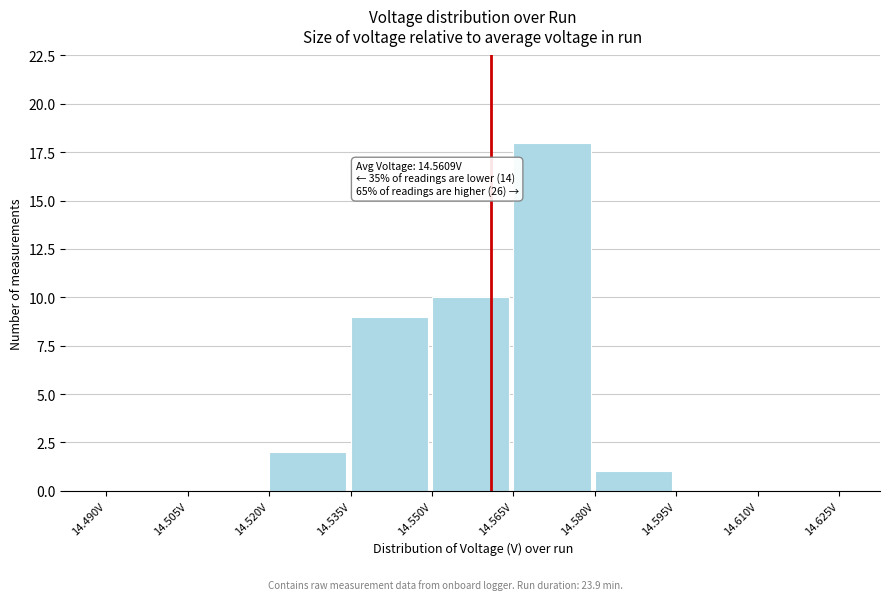

Which range on the x-axis has the tallest bar?

14.565 to 14.580